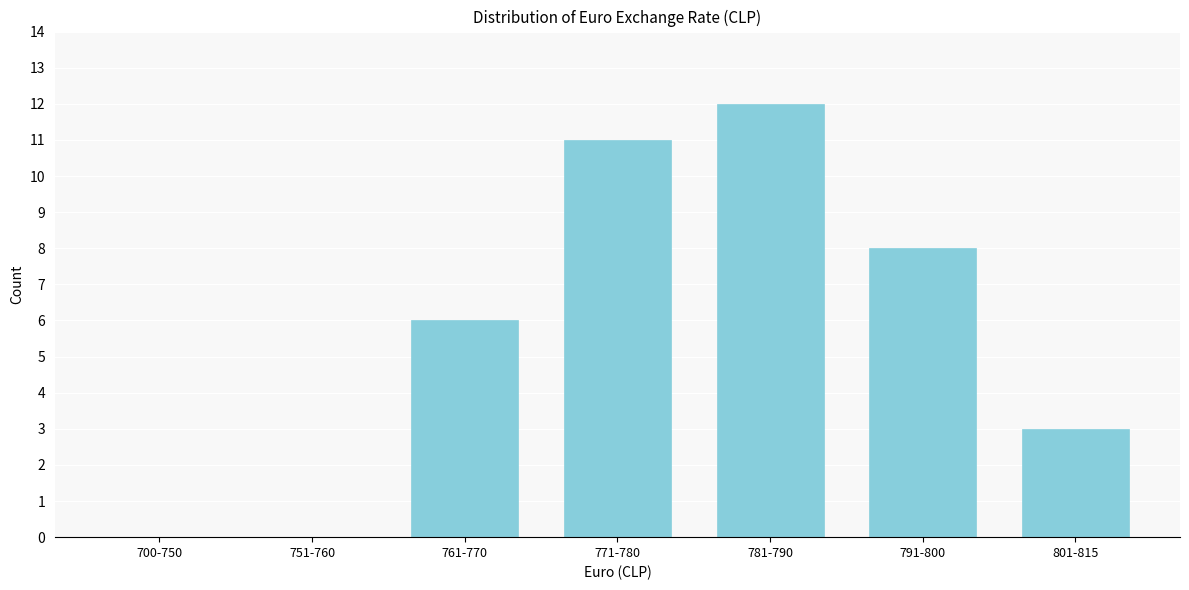

Reading left to right, extract all data points from this chart.

700-750=0	751-760=0	761-770=6	771-780=11	781-790=12	791-800=8	801-815=3